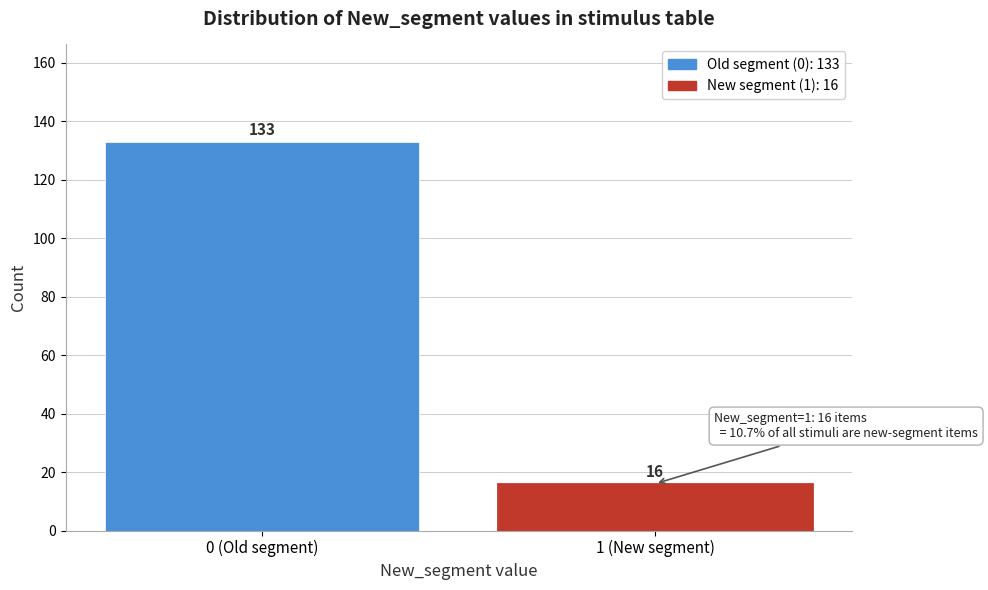

Reading left to right, list all the values displayed in this chart.

0 (Old segment)=133	1 (New segment)=16